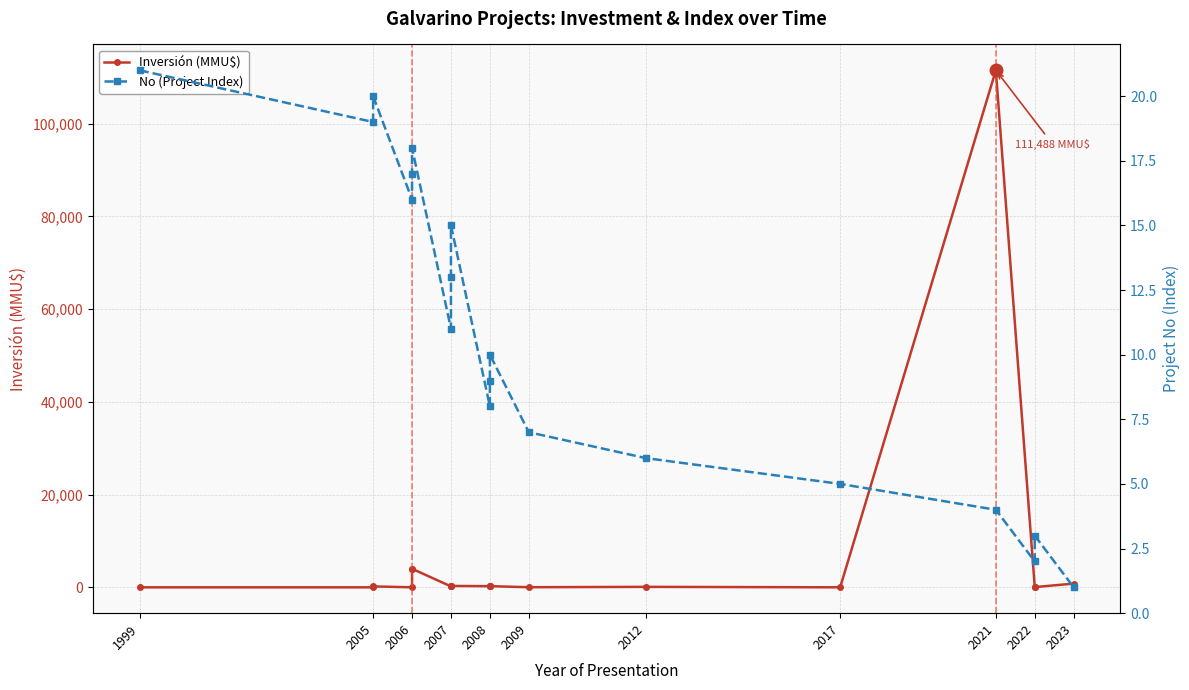

What is the value of the Inversión (MMU$) point at the 16th from the left?

111488